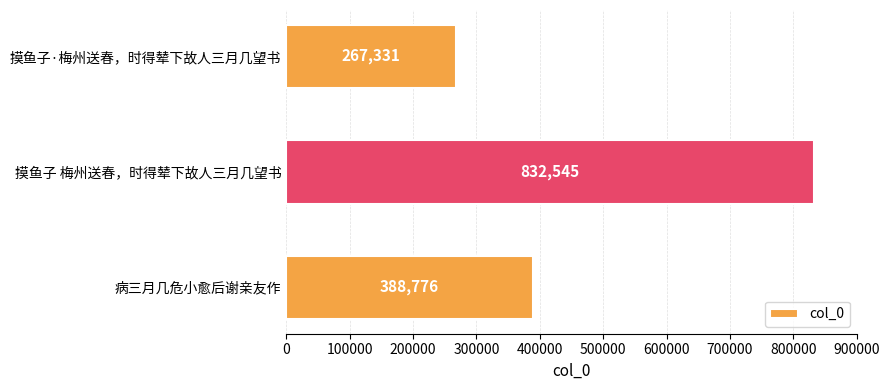

Are the bars horizontal?

Yes